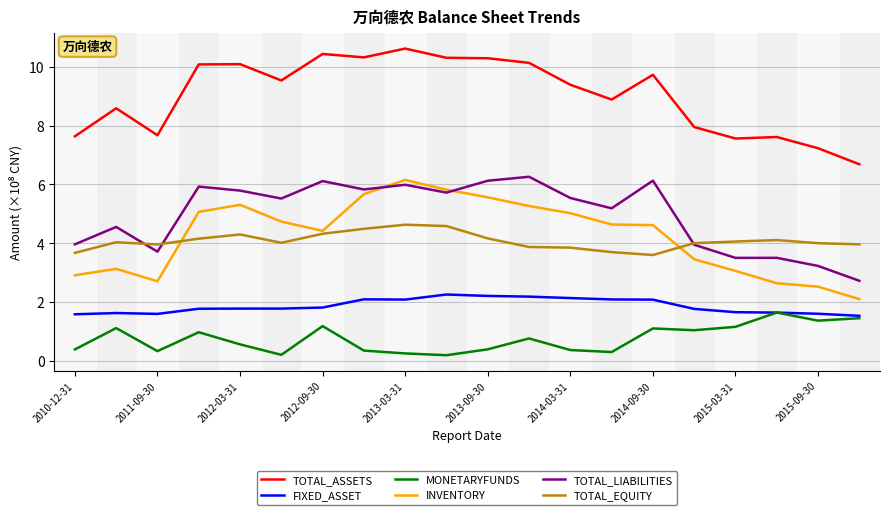

True or false: TOTAL_EQUITY and TOTAL_ASSETS cross at least once.

False